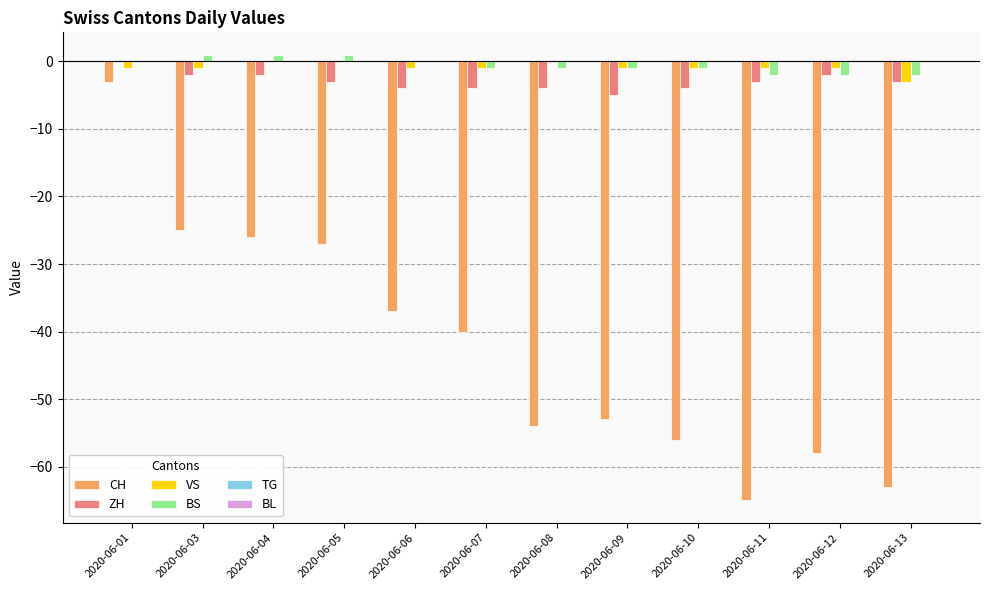

Between 2020-06-09 and 2020-06-13, which series saw the biggest shift?

CH